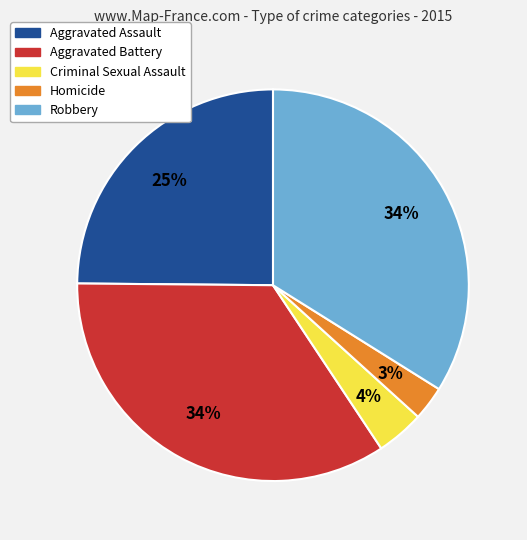

Do Robbery and Criminal Sexual Assault together represent more than half of the pie?

No